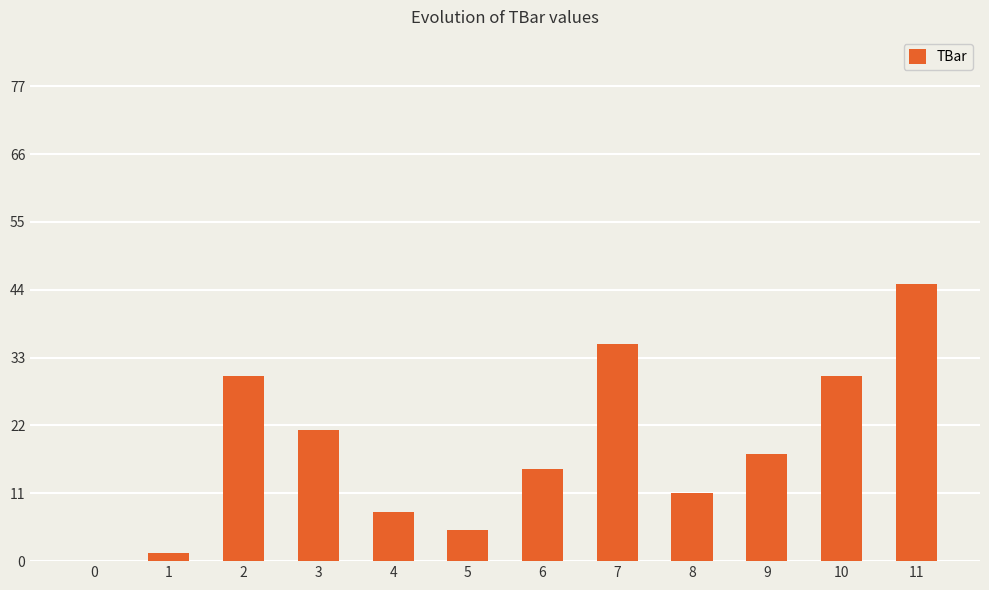

What is the ratio of the value at 10 to the value at 6?

2.0